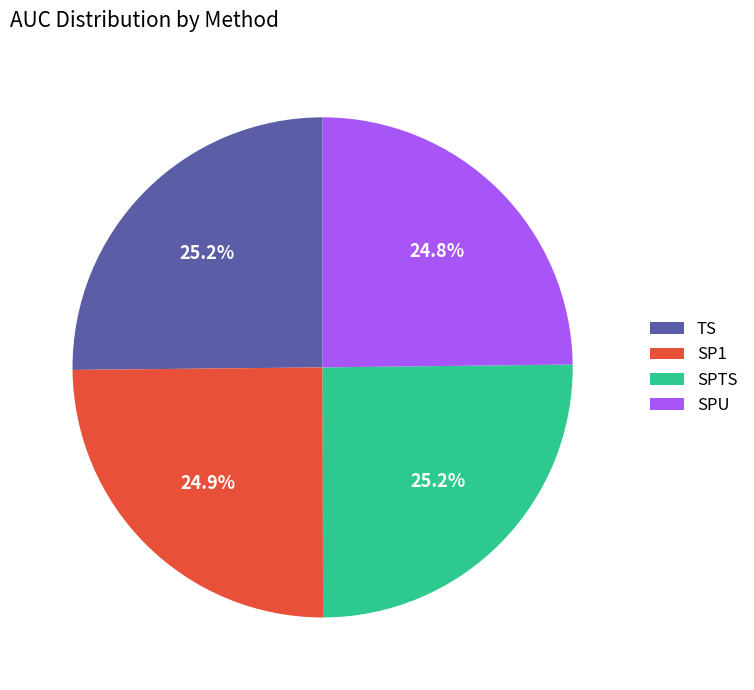

Does TS account for over 50% of the chart?

No